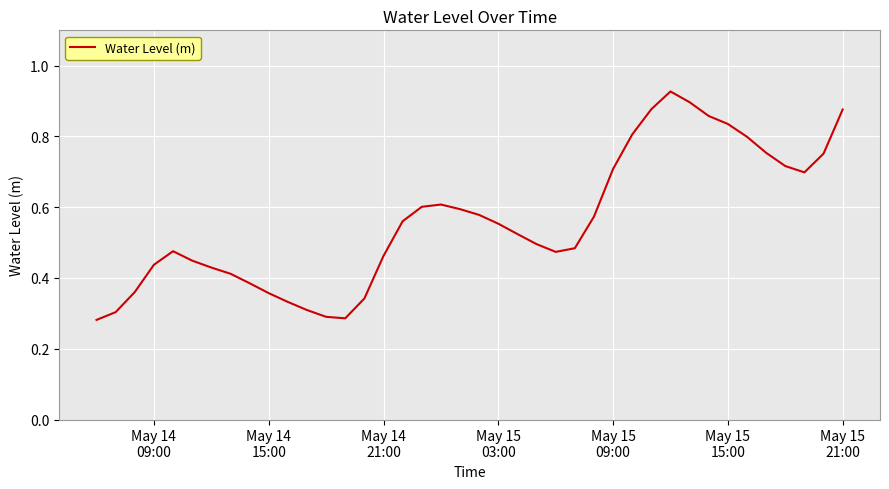

Is this an area chart (filled region under the line)?

No